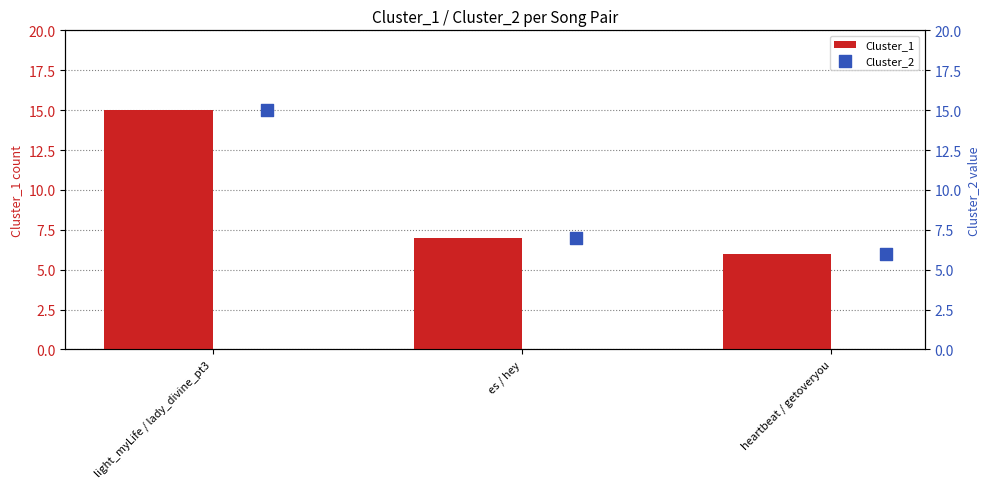

What are all the series names shown in the legend?

Cluster_1, Cluster_2